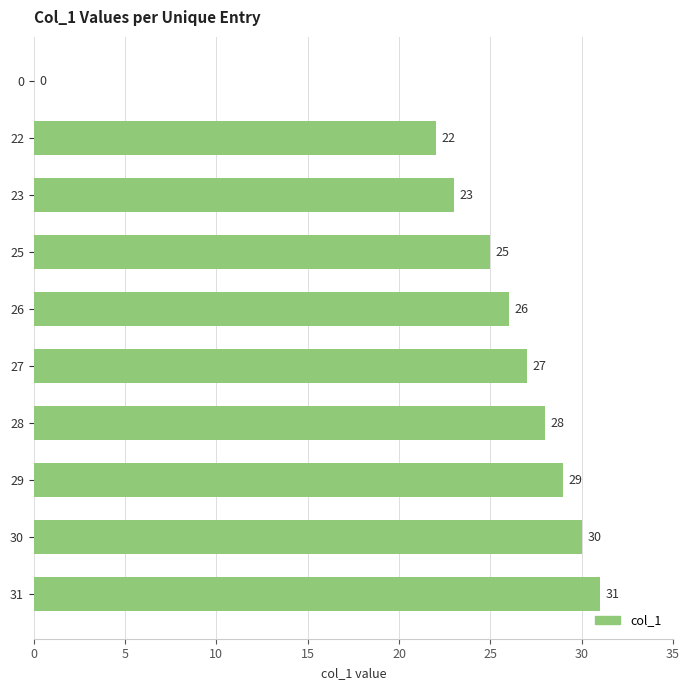

What is the greatest value displayed?

31